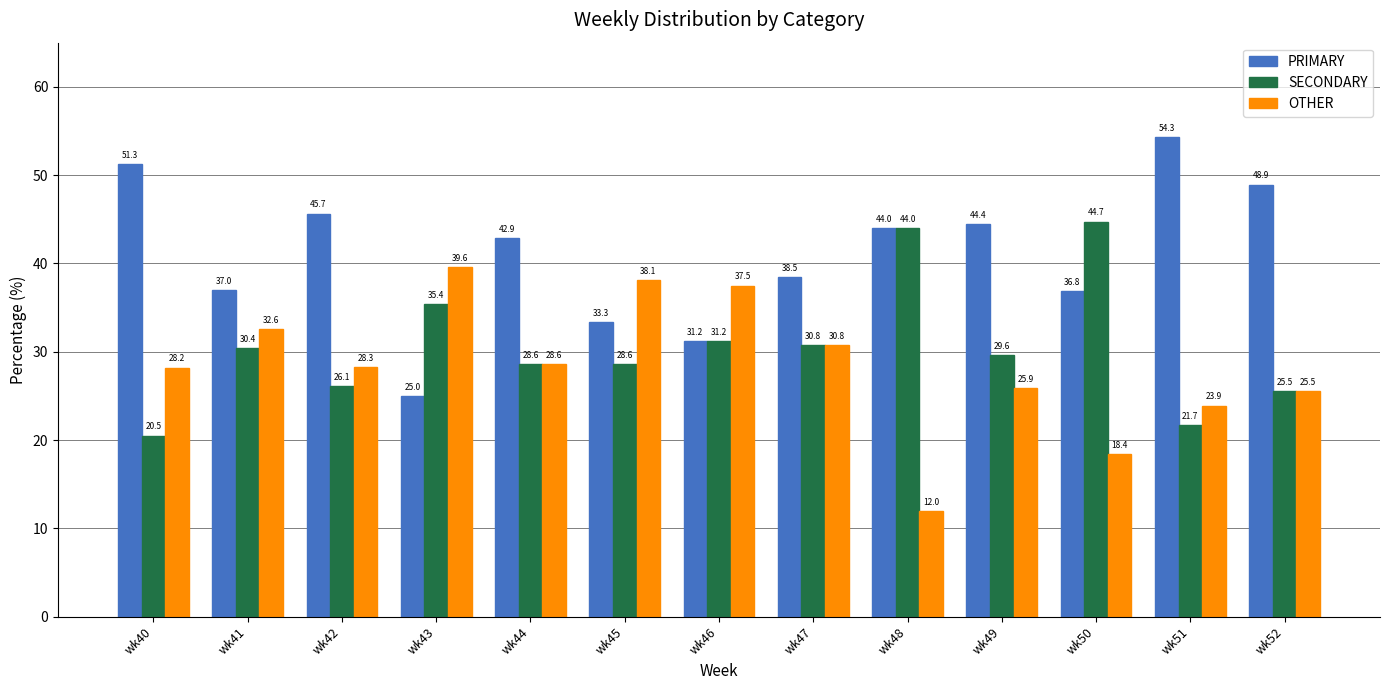

What is the spread (max minus min) of values at wk42?

19.6